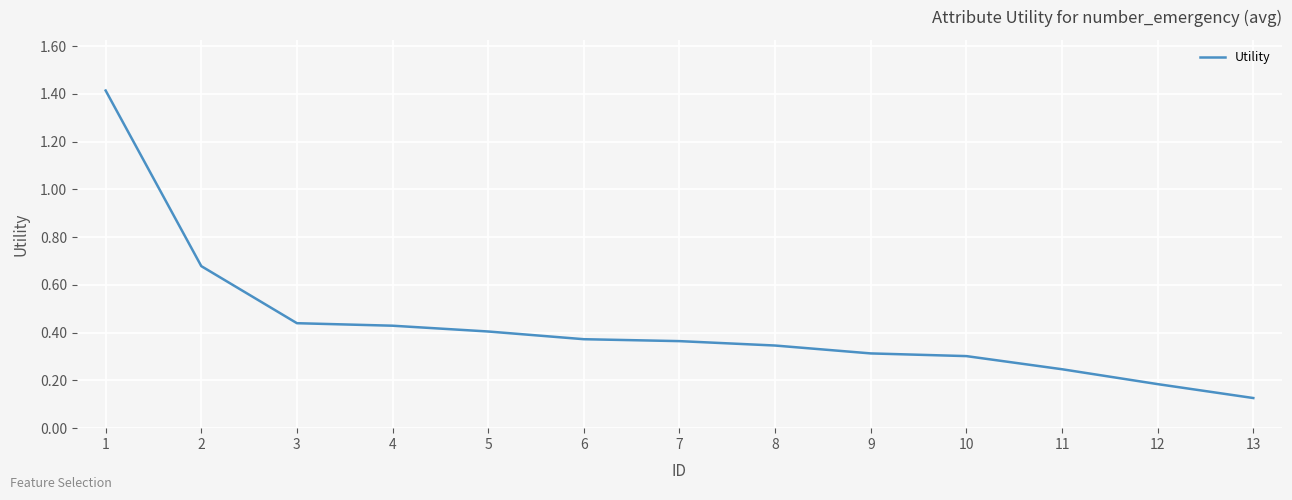

At which category does the chart reach its minimum across all series?

13